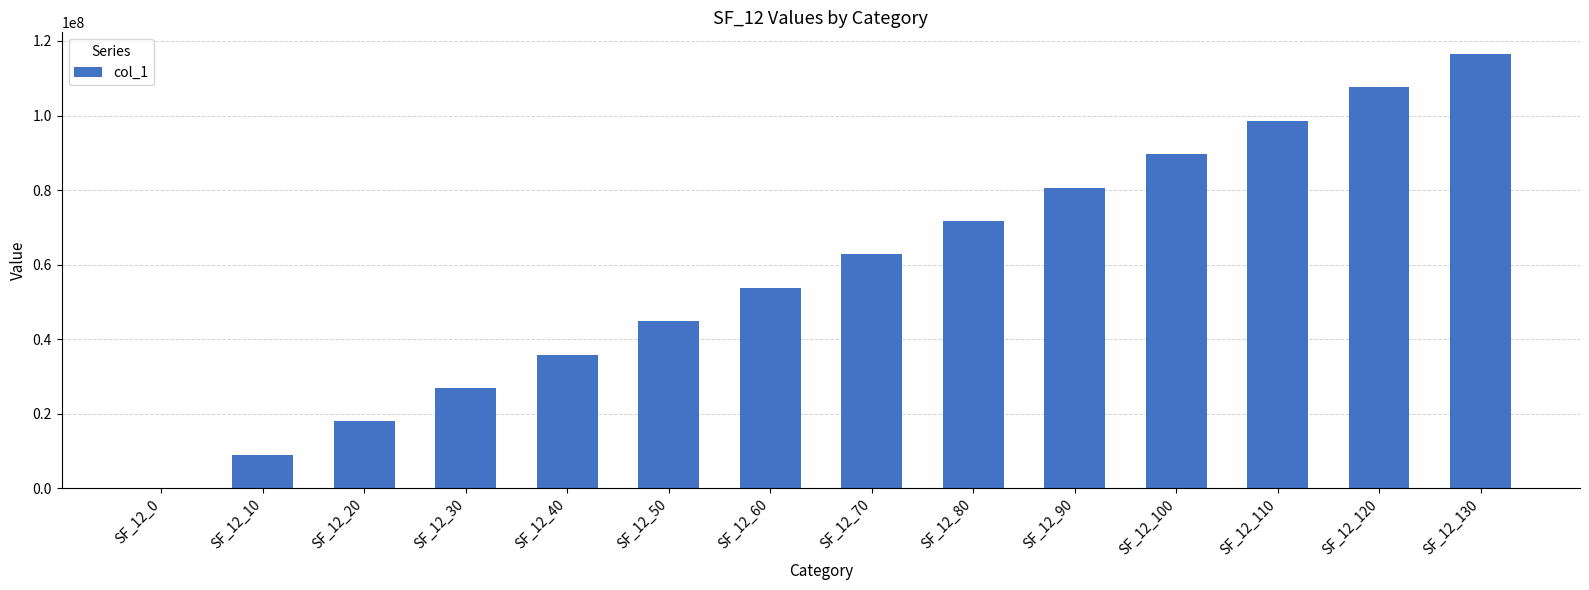

True or false: the data shows 4580367.1 at SF_12_10.

False